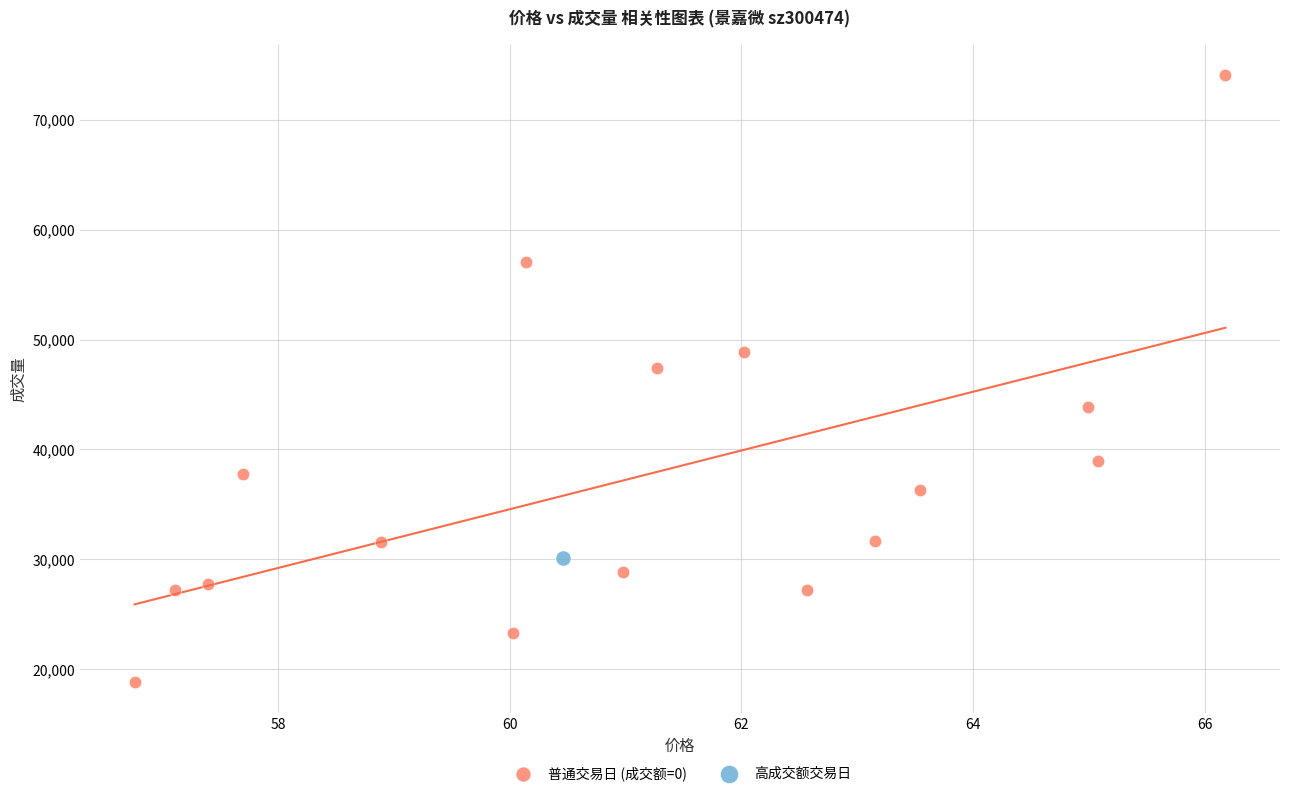

What are all the series names shown in the legend?

普通交易日 (成交额=0), 高成交额交易日